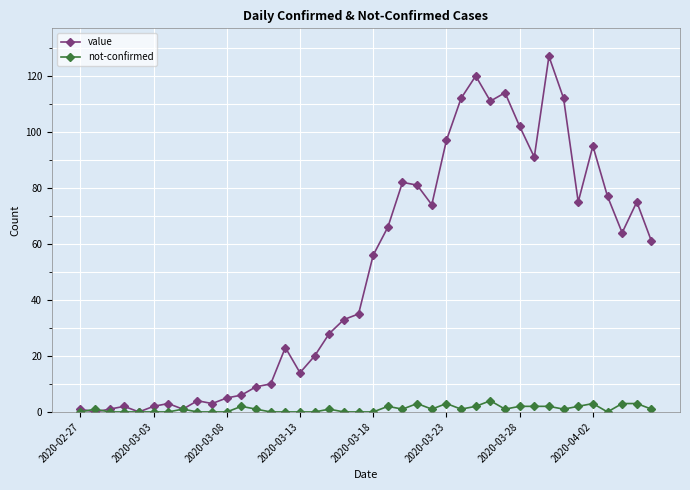

Which series has the largest total across all categories?

value